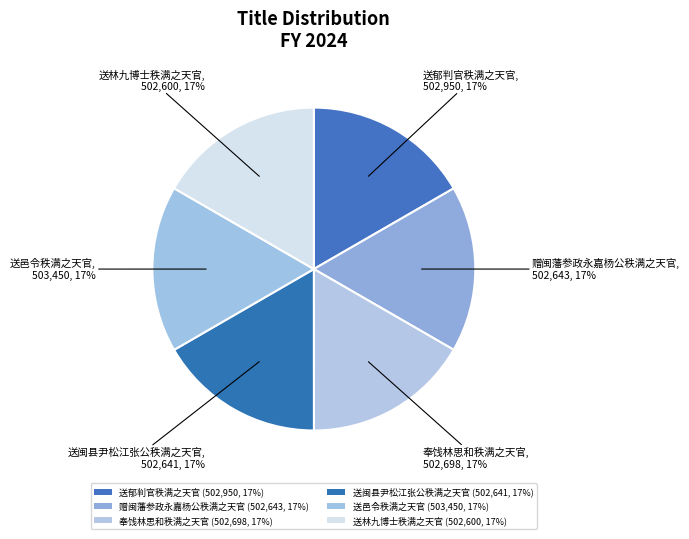

What is the change in value from 奉饯林思和秩满之天官 to 送林九博士秩满之天官?

-98